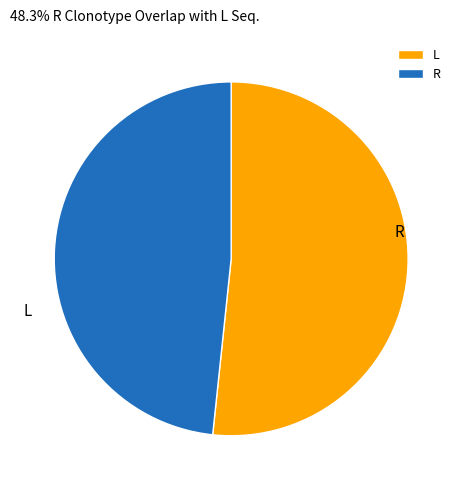

To the nearest percent, what portion does R represent?

48%